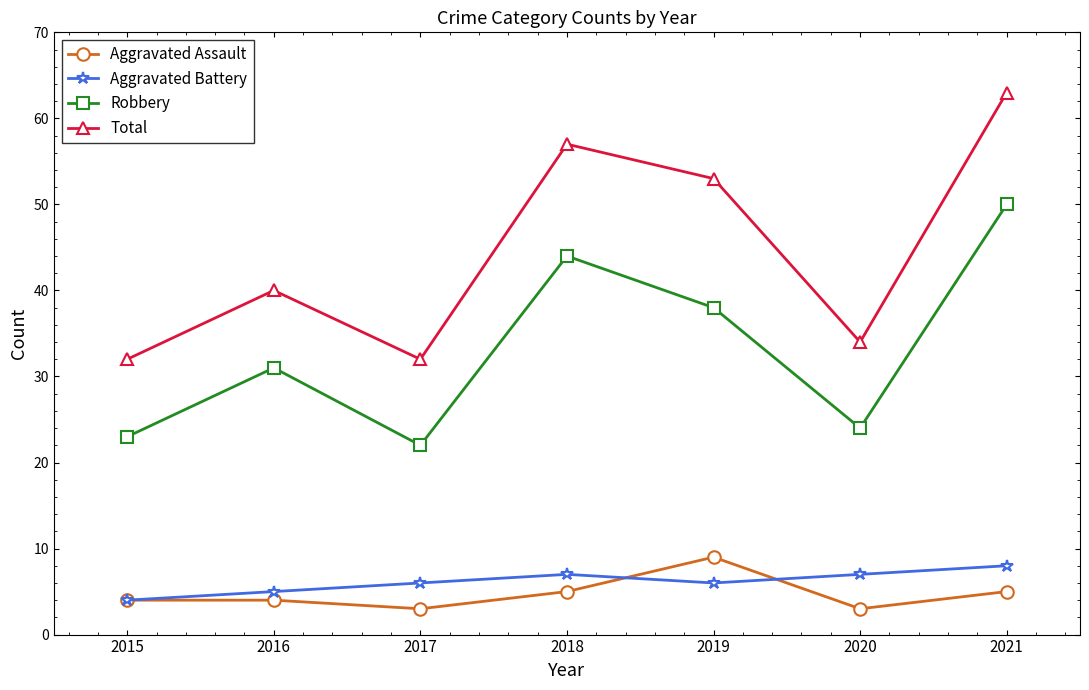

What is the total value across all series at 2015?

63